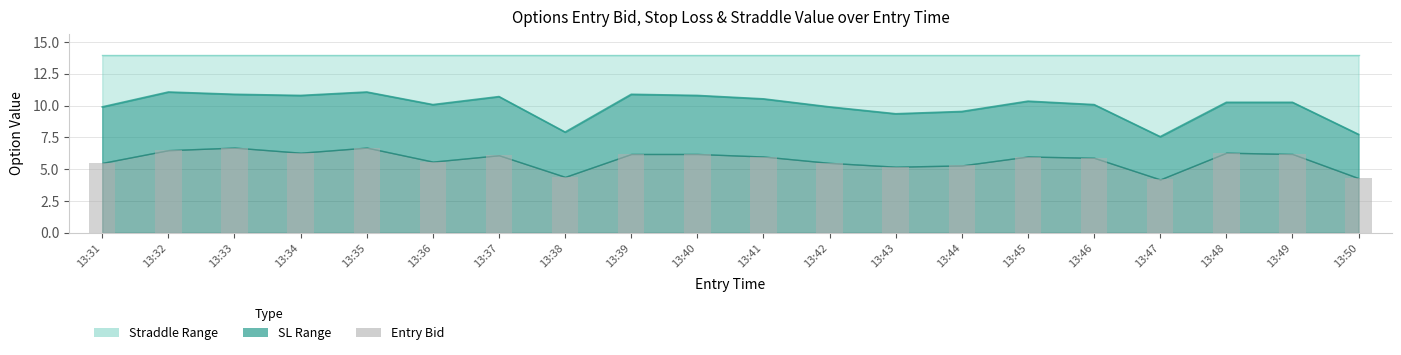

The chart shows a value of 6.0 at 13:45. True or false?

True